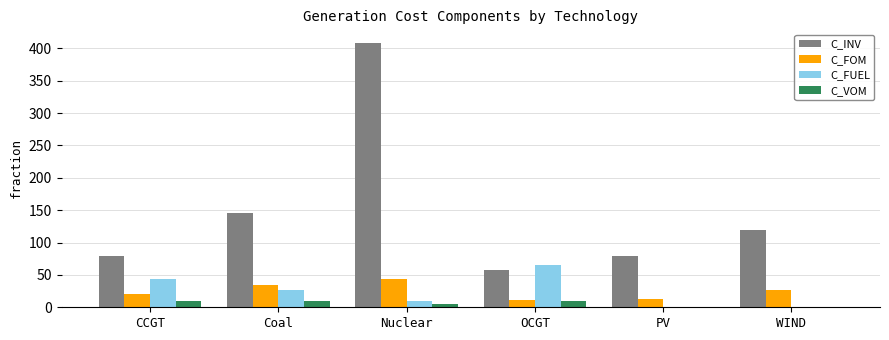

How many groups of bars are there?

6